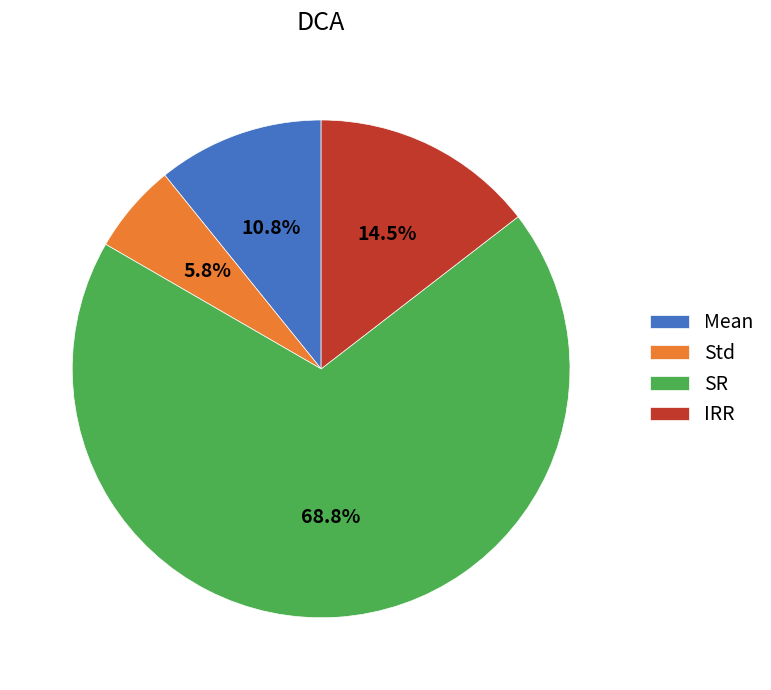

Rank the categories by value from lowest to highest.

Std, Mean, IRR, SR